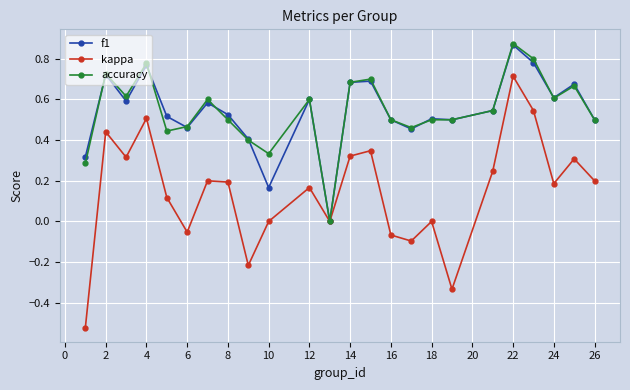

Which series has the widest spread of values?

kappa